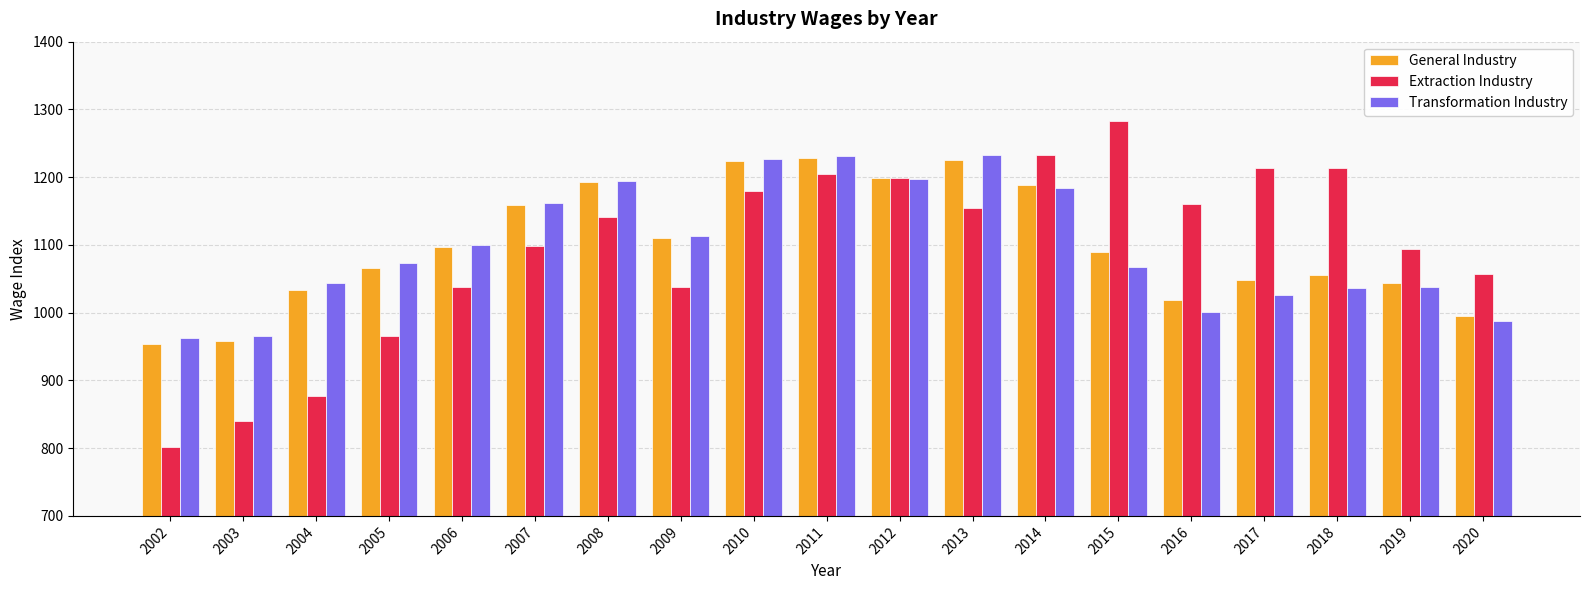

What is the sum of all Extraction Industry values?

20796.7